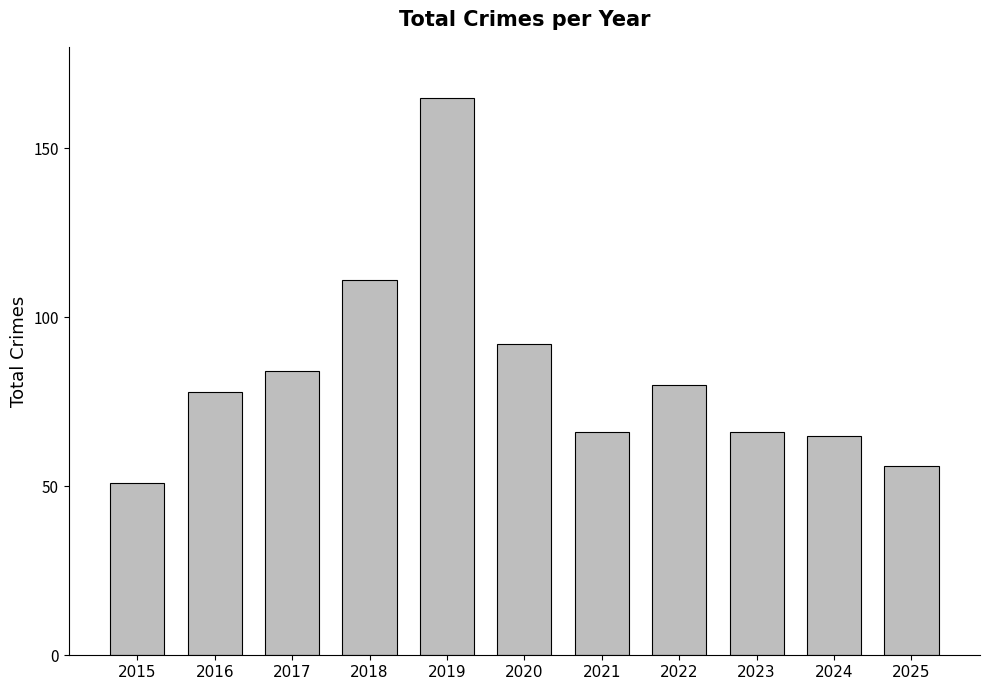

What is the smallest value displayed?

51